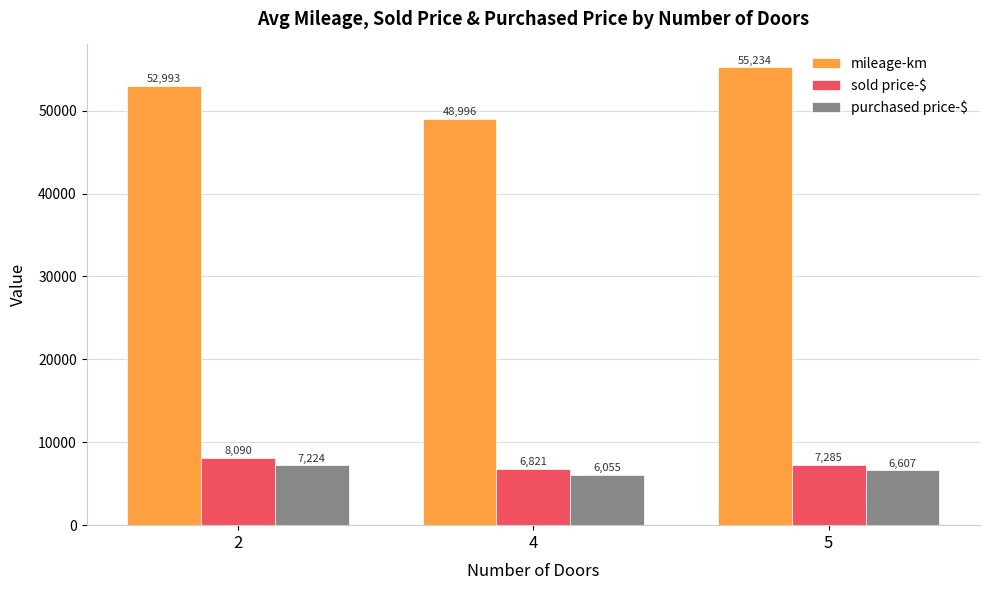

List the series in order of their peak value, highest first.

mileage-km, sold price-$, purchased price-$